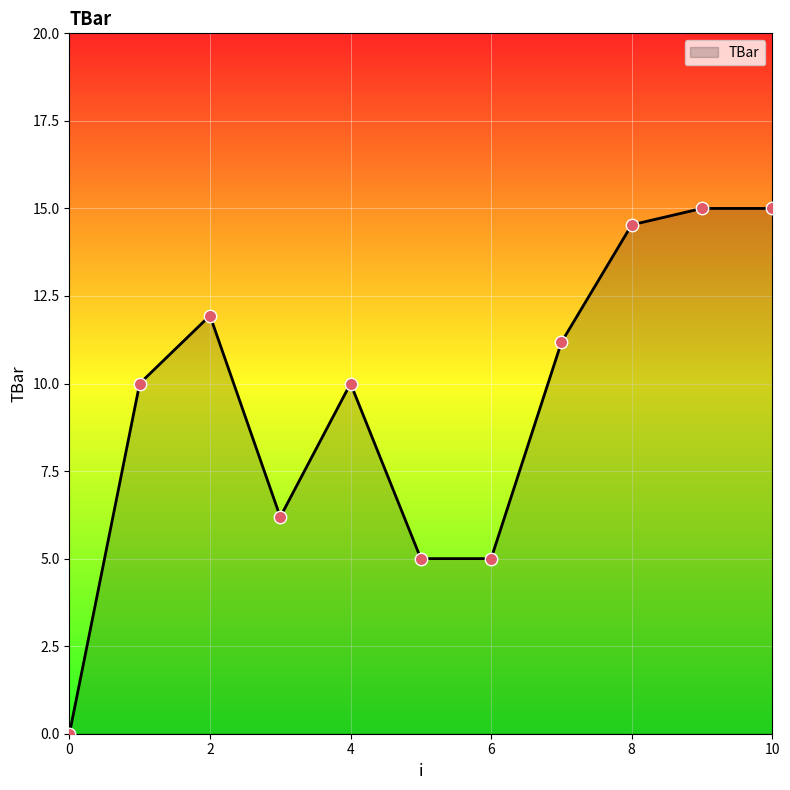

What is the greatest value displayed?

15.0